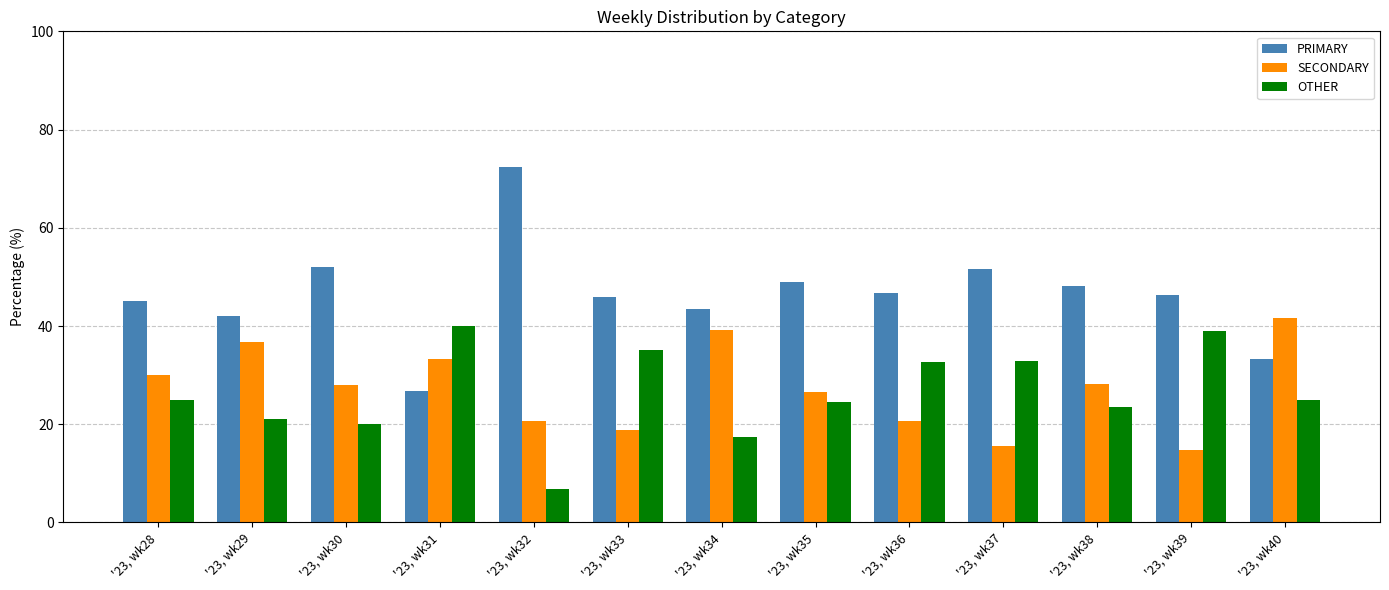

How many bars are there in total?

39